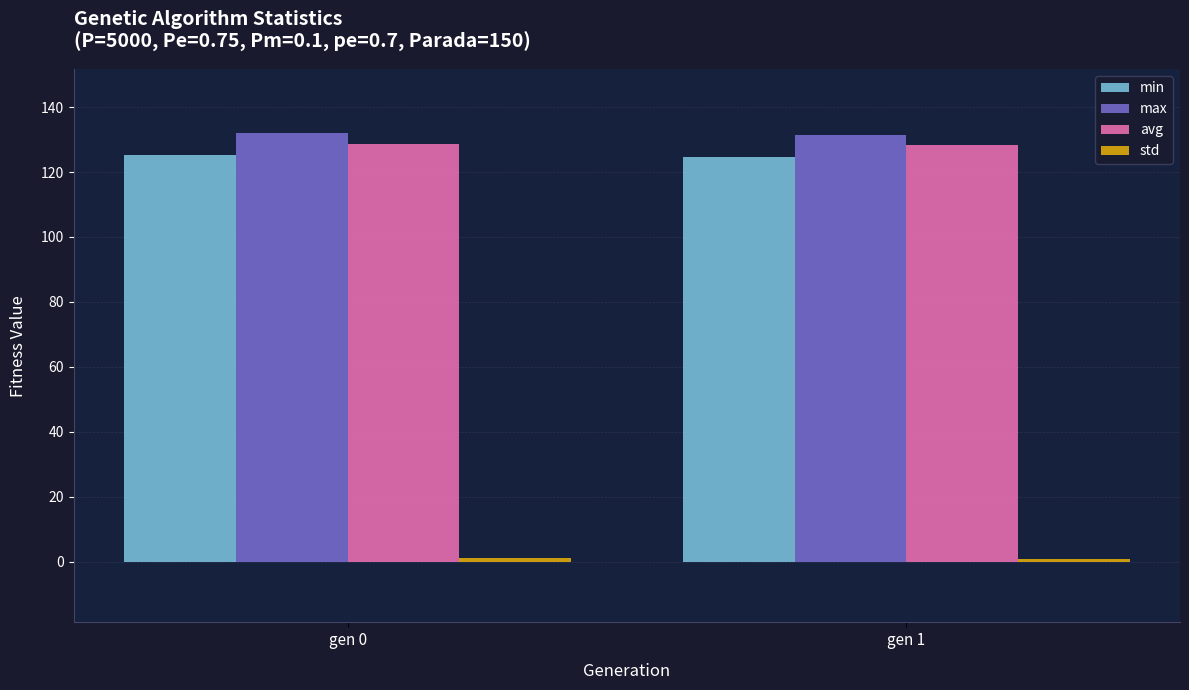

Is it true that avg equals 128.2 at gen 1?

True